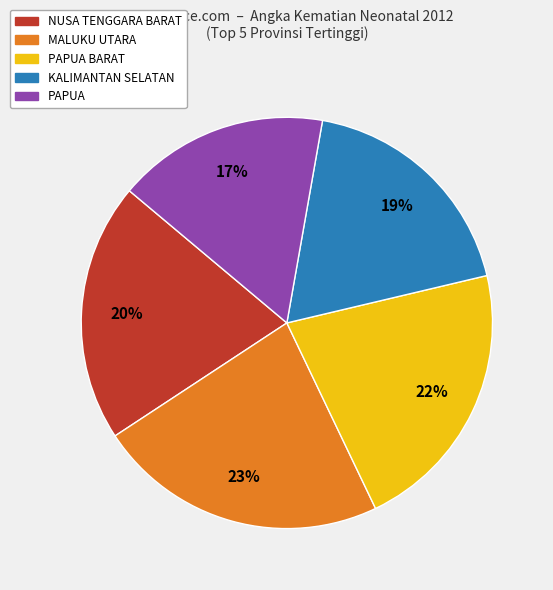

To the nearest percent, what is the difference between the largest and smallest slice percentages?

6%